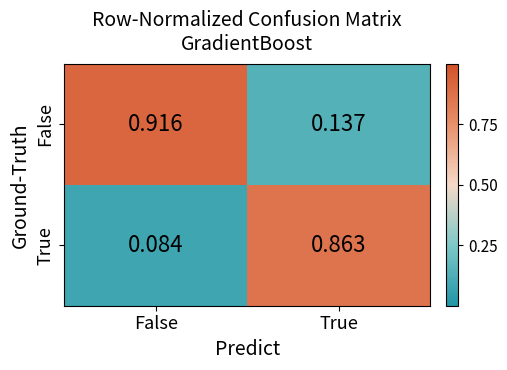

Where is False nearest to the value 0?

True